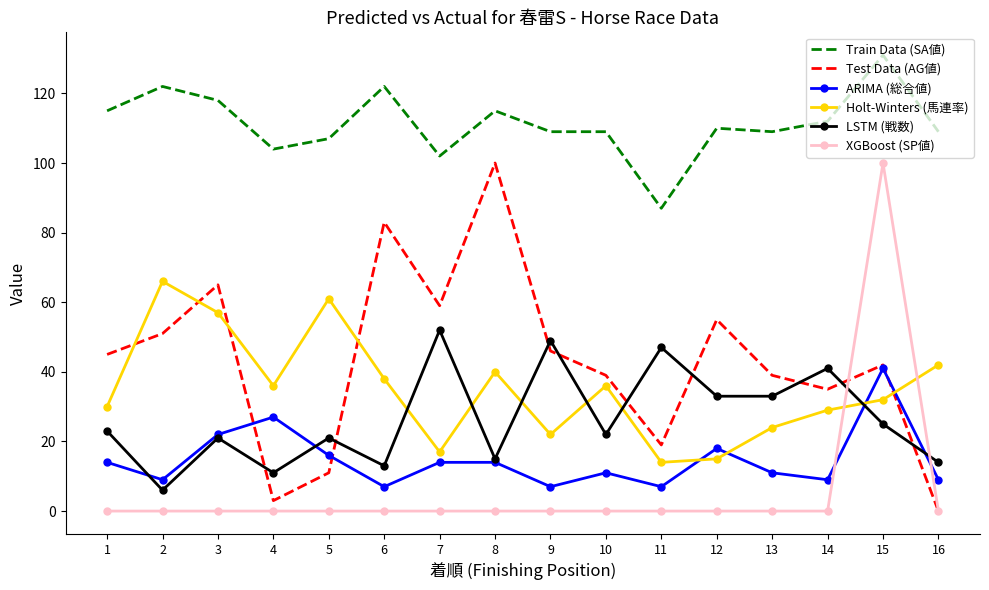

Which label corresponds to the largest value in the chart?

15